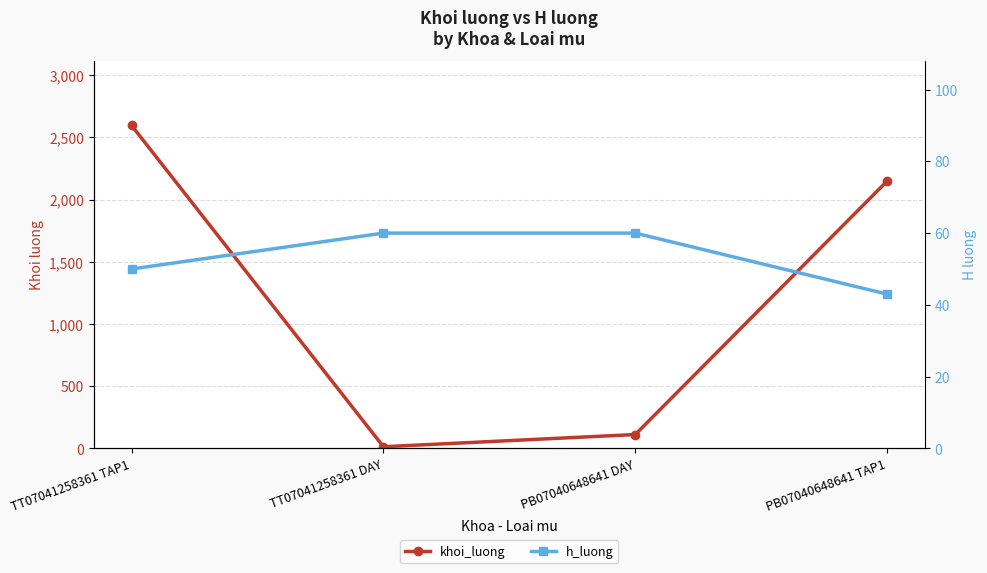

At which category does the chart reach its peak across all series?

TT07041258361 TAP1